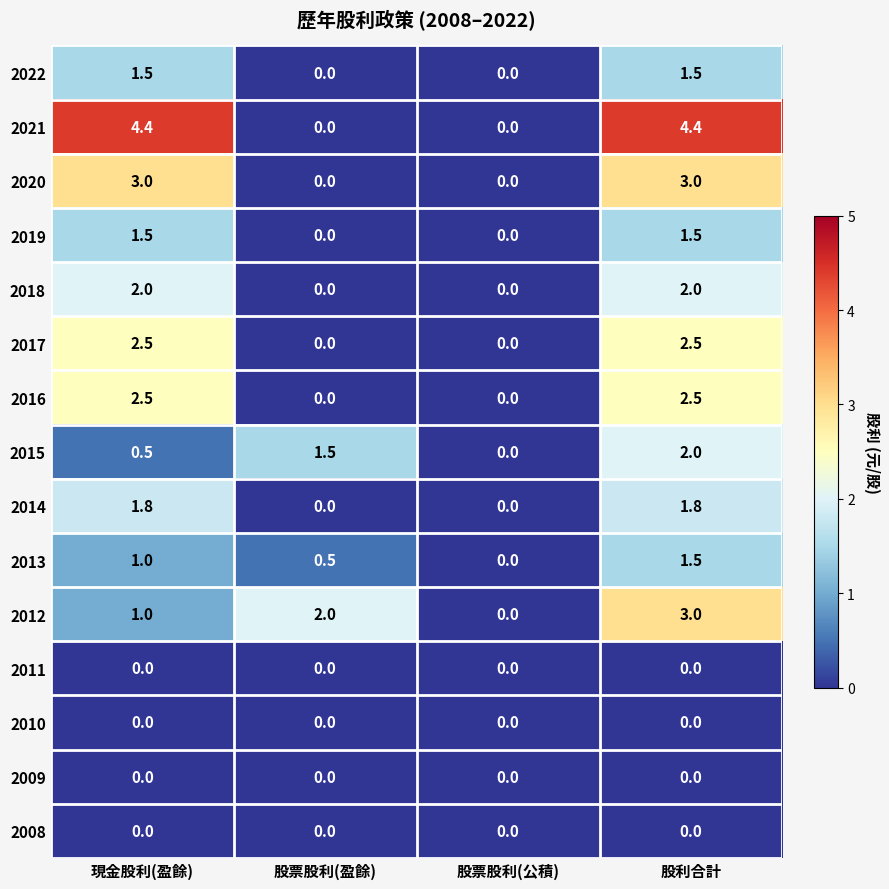

True or false: 2018 has a value of 1.3 at 股票股利(盈餘).

False